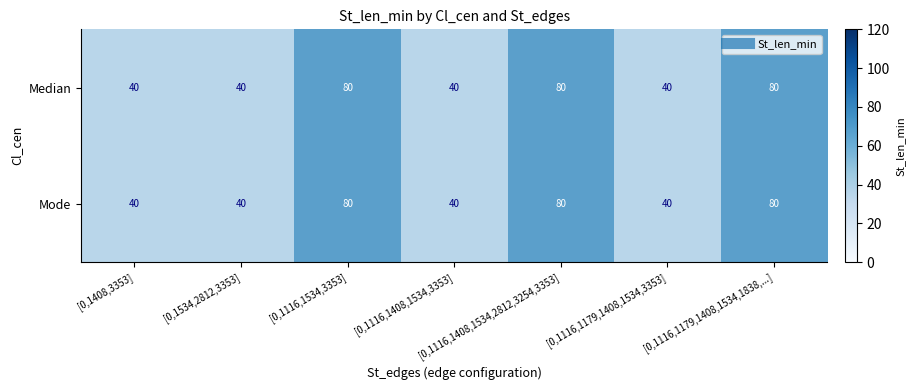

Is the value of Median at [0,1116,1534,3353] greater than the value of Mode at [0,1116,1179,1408,1534,3353]?

Yes